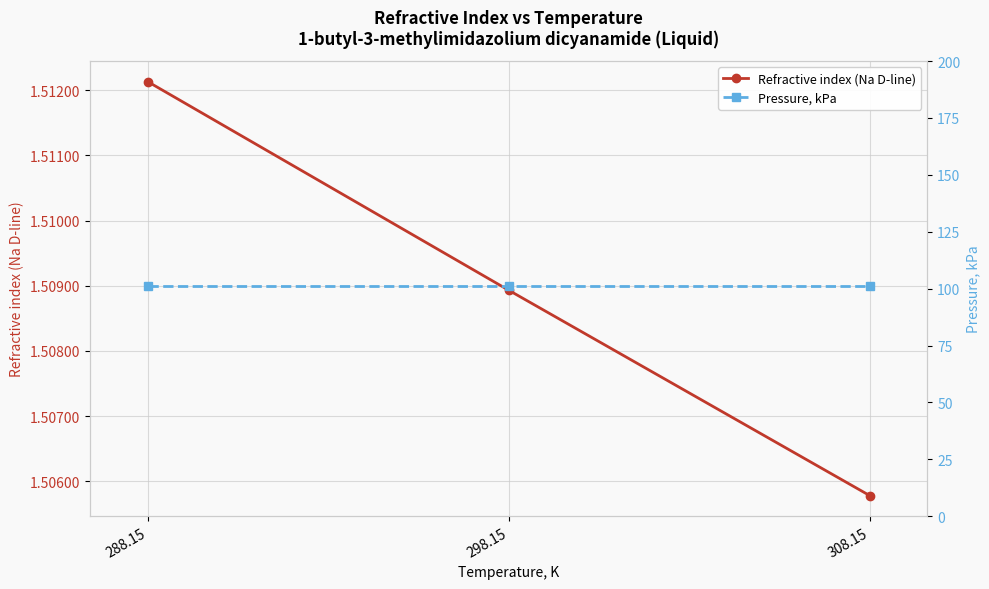

What is the difference between the highest and lowest values at 288.15?

99.5